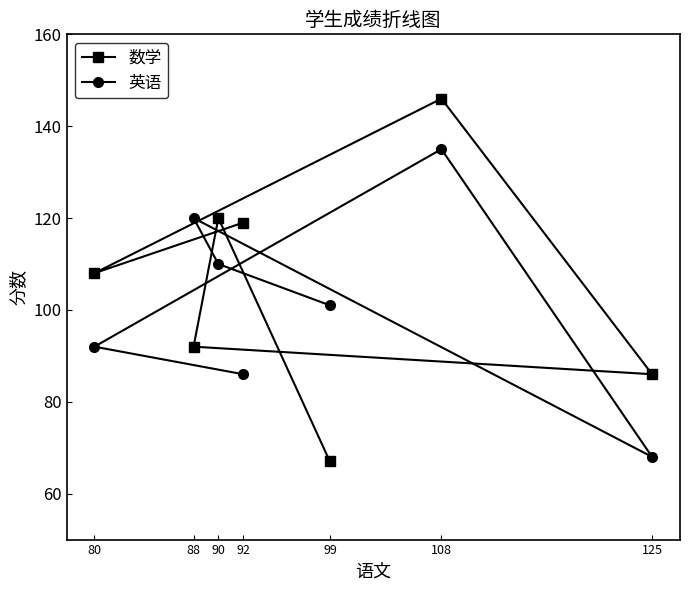

At how many categories does at least one series exceed 110?

4